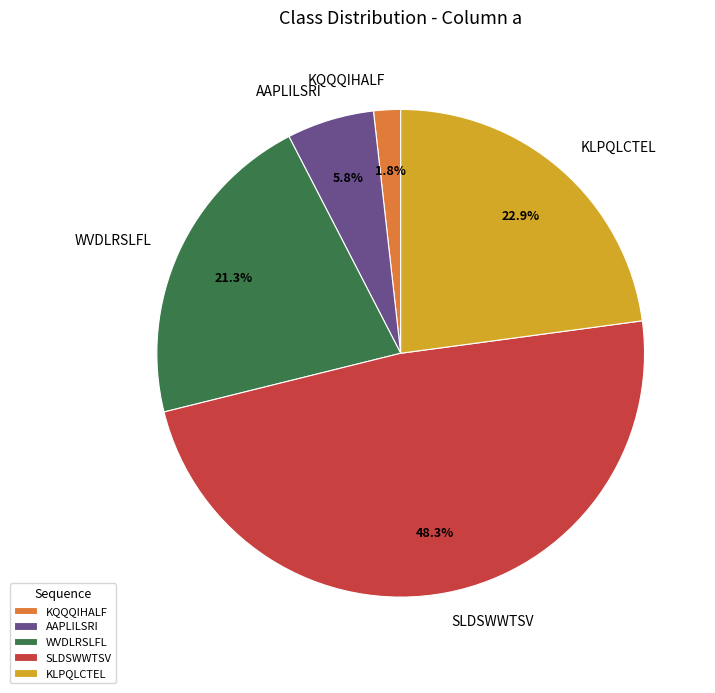

To the nearest percent, what is the difference between the AAPLILSRI and KLPQLCTEL slice percentages?

17%